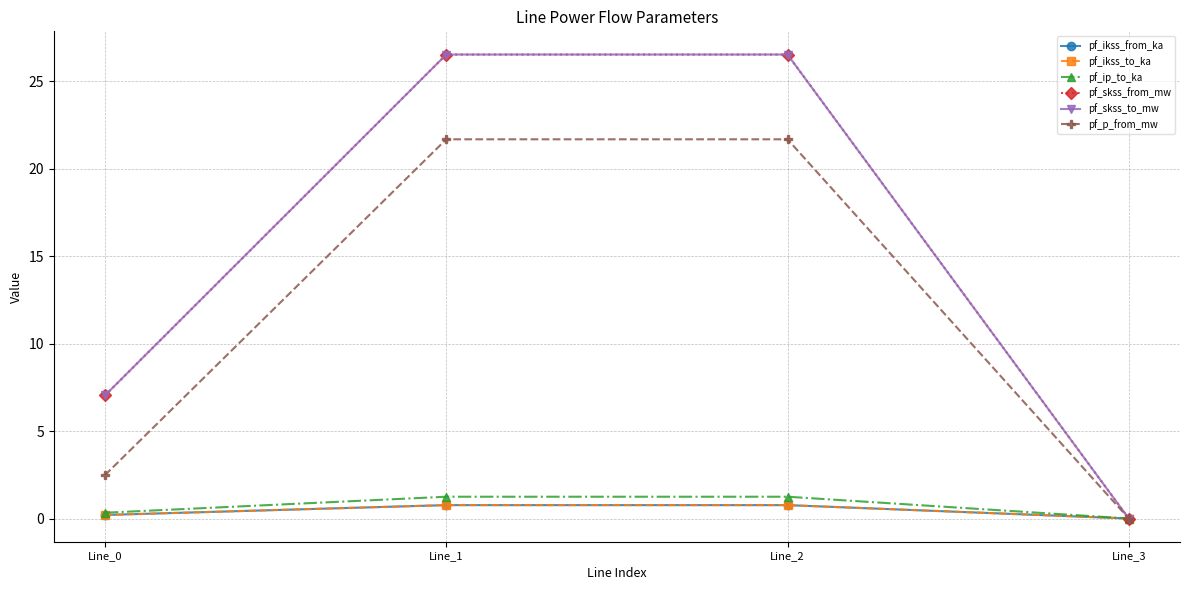

Rank the series by their maximum value, from lowest to highest.

pf_ikss_from_ka, pf_ikss_to_ka, pf_ip_to_ka, pf_p_from_mw, pf_skss_from_mw, pf_skss_to_mw